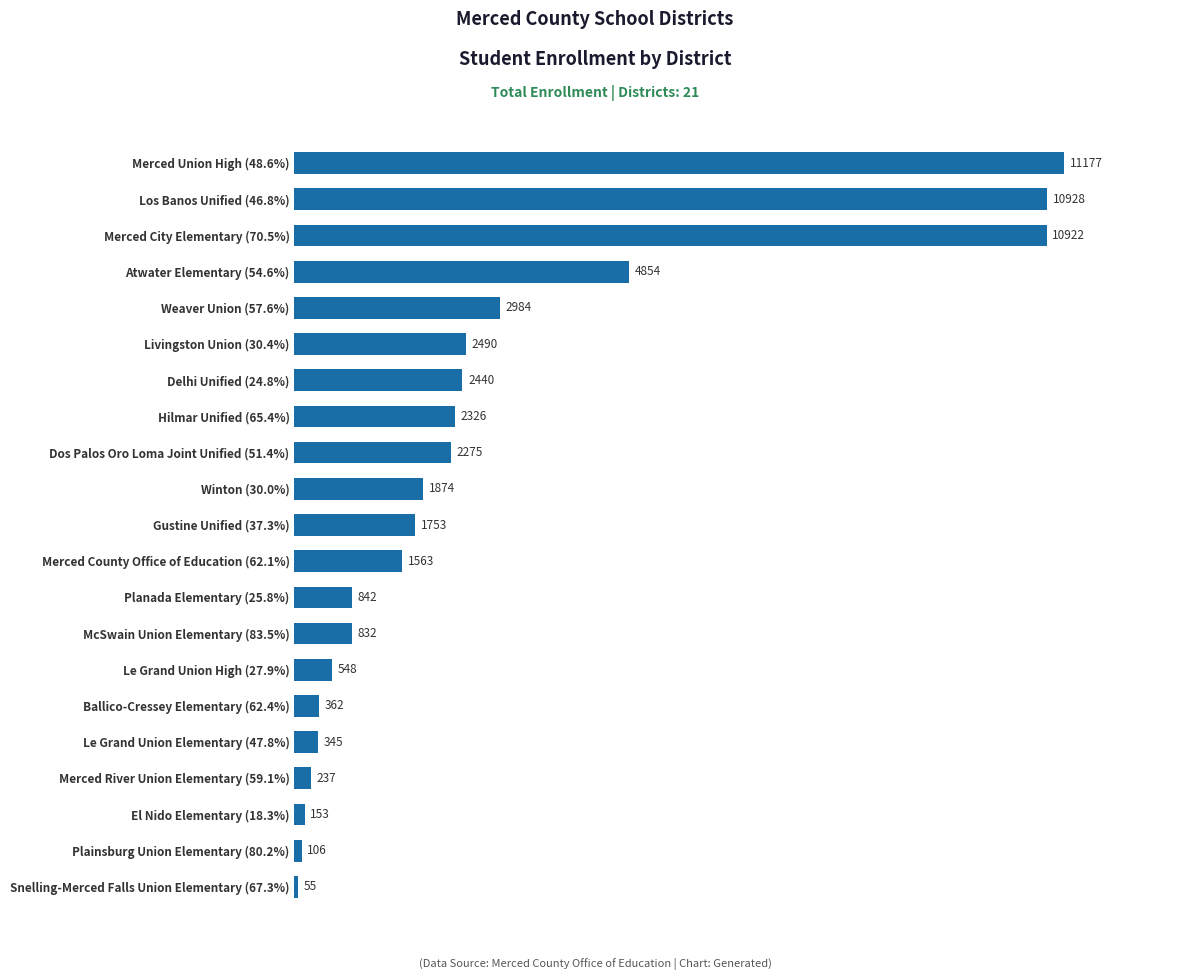

List the labels in order of value, smallest first.

Snelling-Merced Falls Union Elementary (67.3%), Plainsburg Union Elementary (80.2%), El Nido Elementary (18.3%), Merced River Union Elementary (59.1%), Le Grand Union Elementary (47.8%), Ballico-Cressey Elementary (62.4%), Le Grand Union High (27.9%), McSwain Union Elementary (83.5%), Planada Elementary (25.8%), Merced County Office of Education (62.1%), Gustine Unified (37.3%), Winton (30.0%), Dos Palos Oro Loma Joint Unified (51.4%), Hilmar Unified (65.4%), Delhi Unified (24.8%), Livingston Union (30.4%), Weaver Union (57.6%), Atwater Elementary (54.6%), Merced City Elementary (70.5%), Los Banos Unified (46.8%), Merced Union High (48.6%)